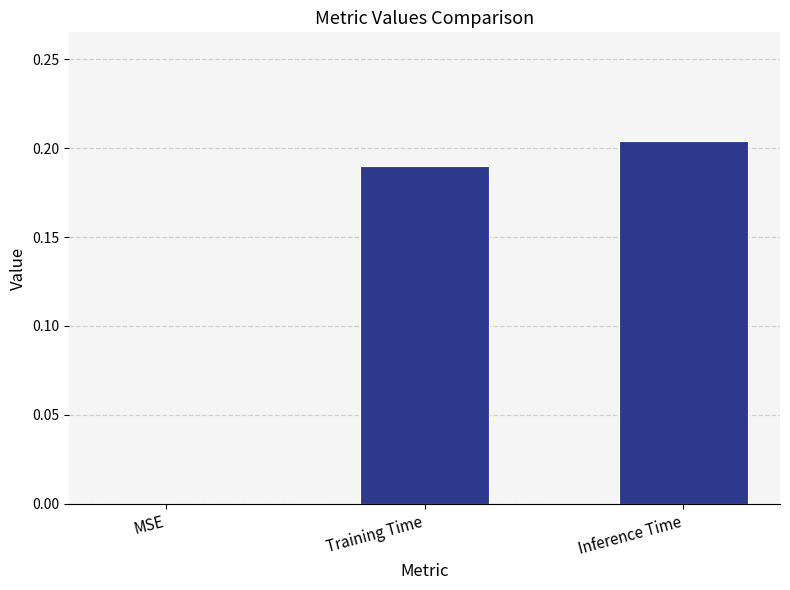

The value at Inference Time is 0.4. True or false?

False